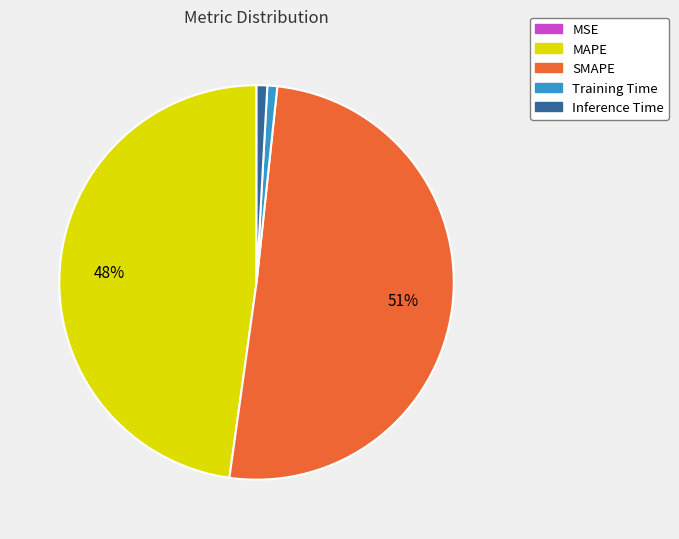

Is it true that Training Time is 11% of the pie?

False